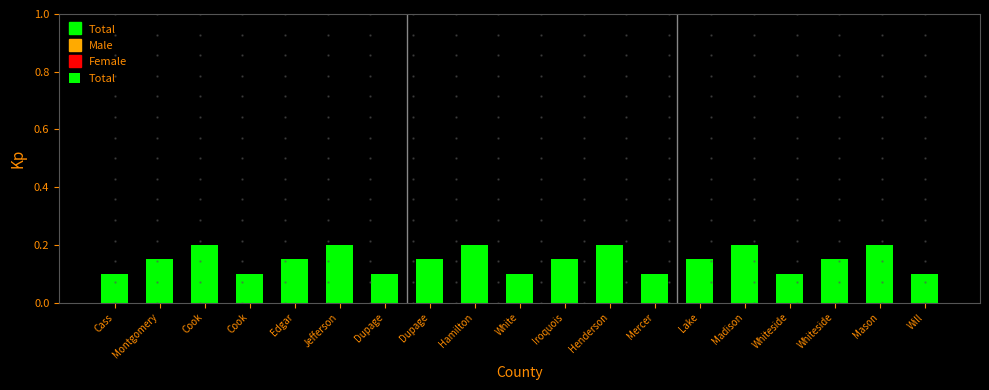

Does the chart contain any negative values?

No